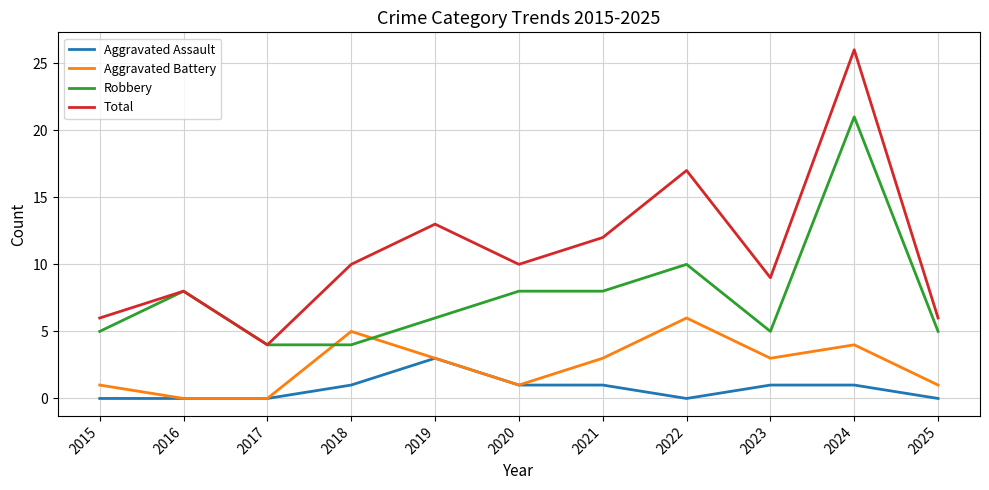

Does the chart have visible grid lines?

Yes